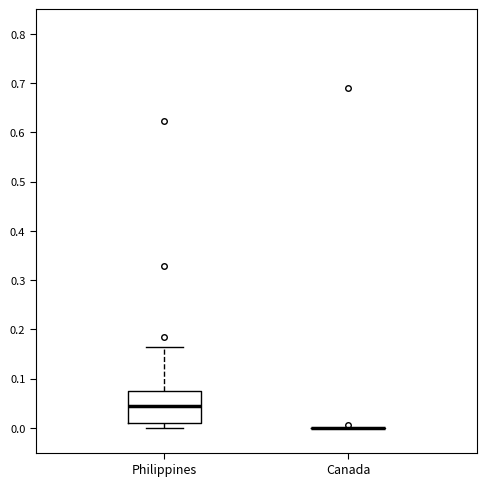

Which box is the tallest, from its lower edge to its upper edge?

Philippines